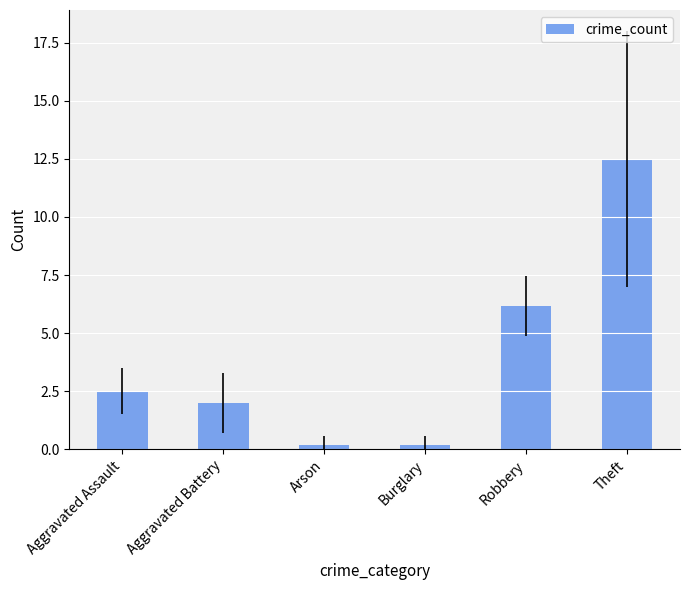

Reading left to right, list all the values displayed in this chart.

2.5	2.0	0.2	0.2	6.2	12.5